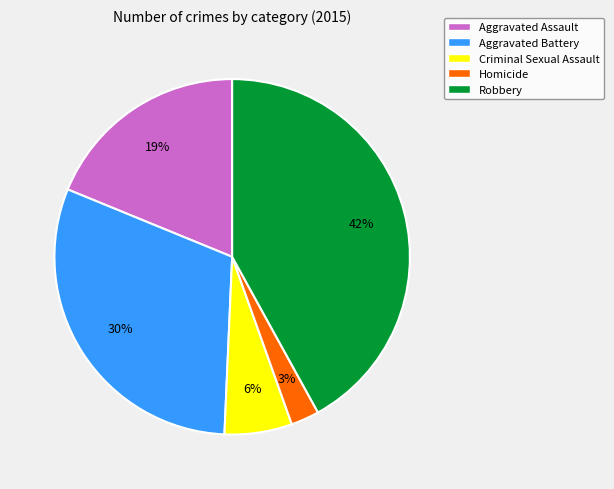

To the nearest percent, what percentage of the pie is Criminal Sexual Assault?

6%